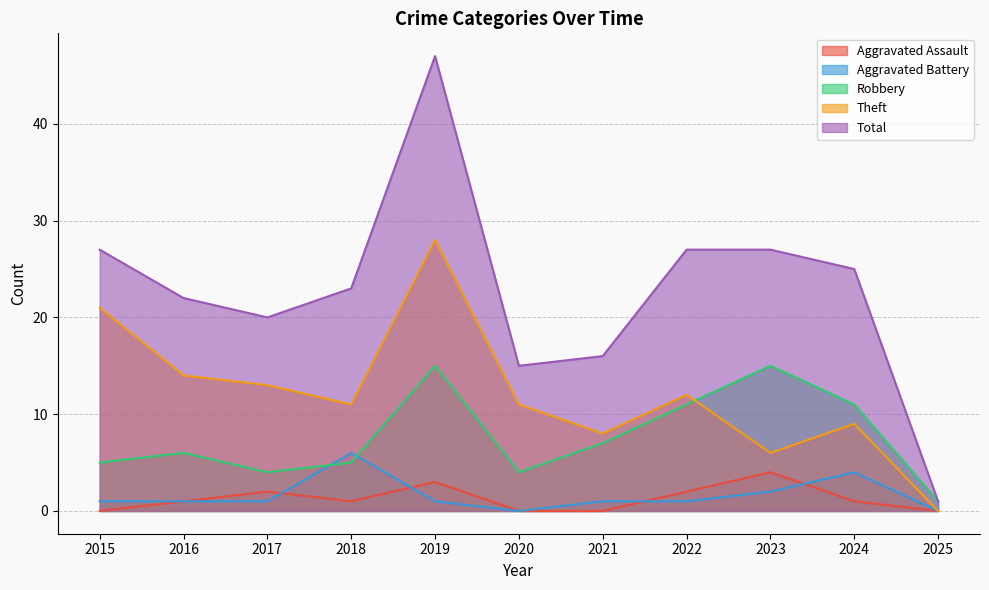

Reading left to right, what are all the values shown in this chart?

Aggravated Assault: 0	1	2	1	3	0	0	2	4	1	0
Aggravated Battery: 1	1	1	6	1	0	1	1	2	4	0
Robbery: 5	6	4	5	15	4	7	11	15	11	1
Theft: 21	14	13	11	28	11	8	12	6	9	0
Total: 27	22	20	23	47	15	16	27	27	25	1